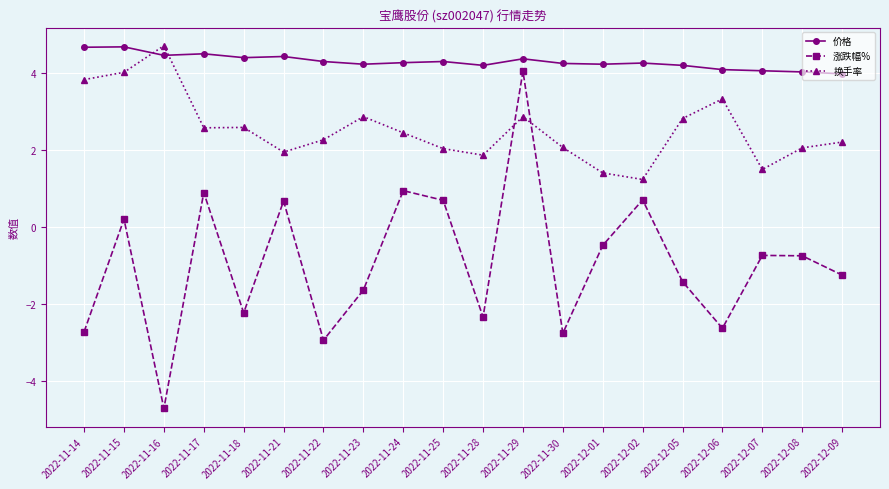

What position from the left is 2022-12-06?

17